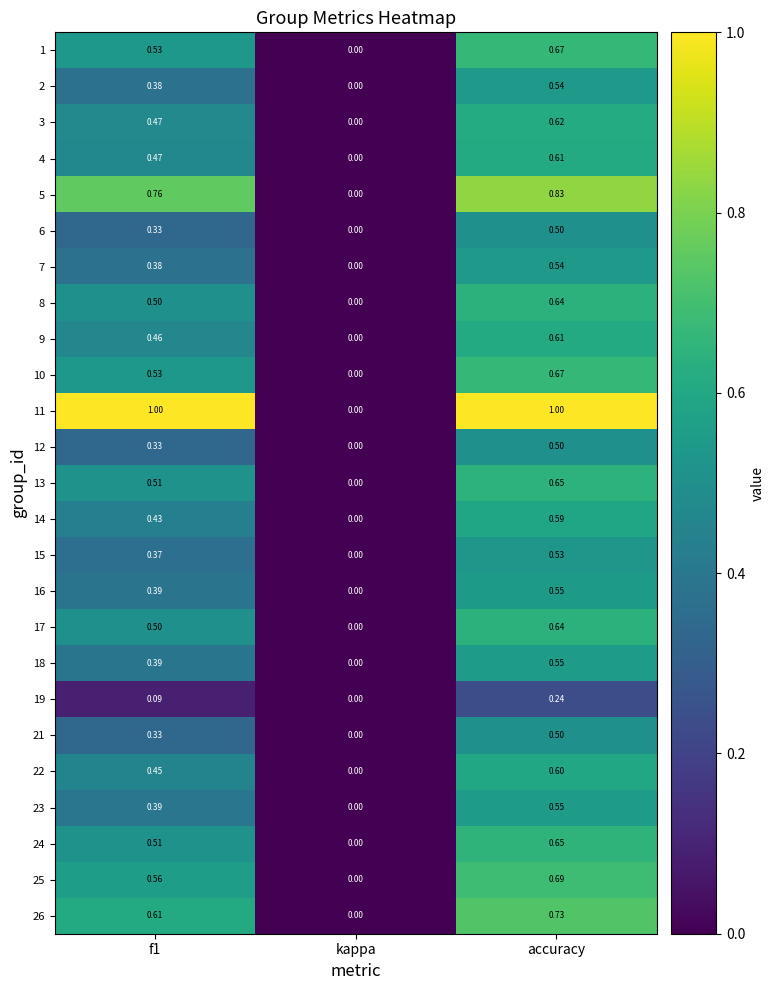

How many data points in 19 are above 0?

2